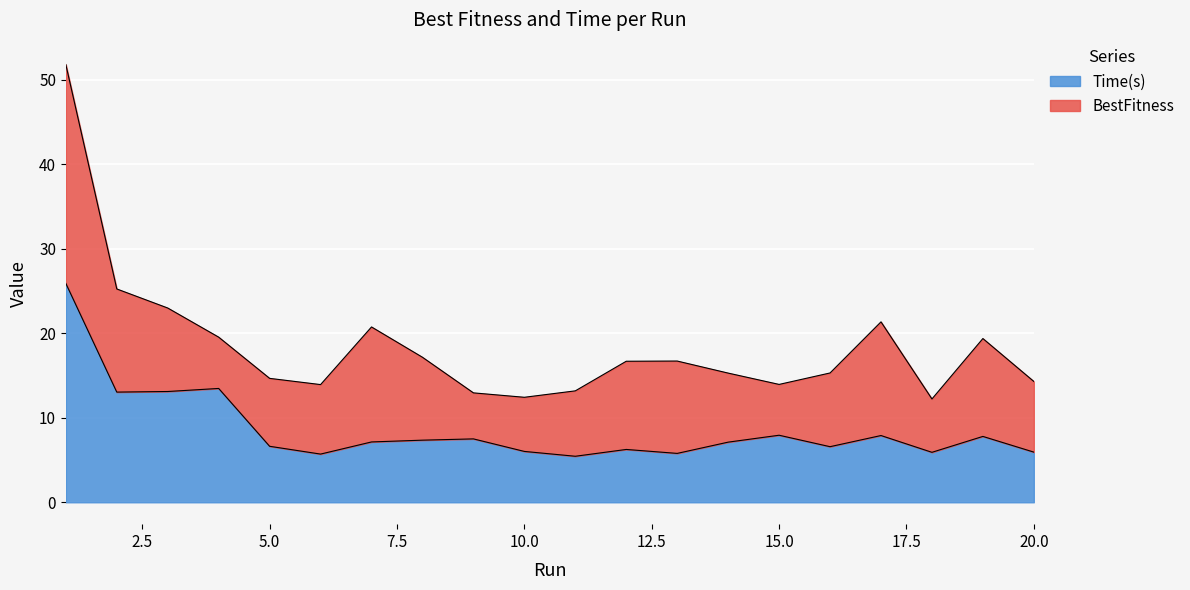

What is the value of the 19th point from the left?

7.8